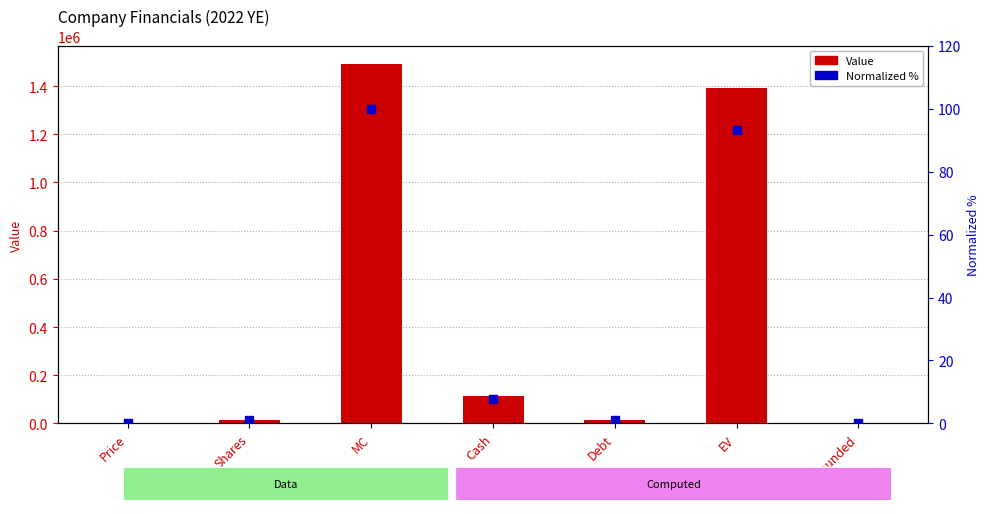

At how many categories does at least one series exceed 216429?

2